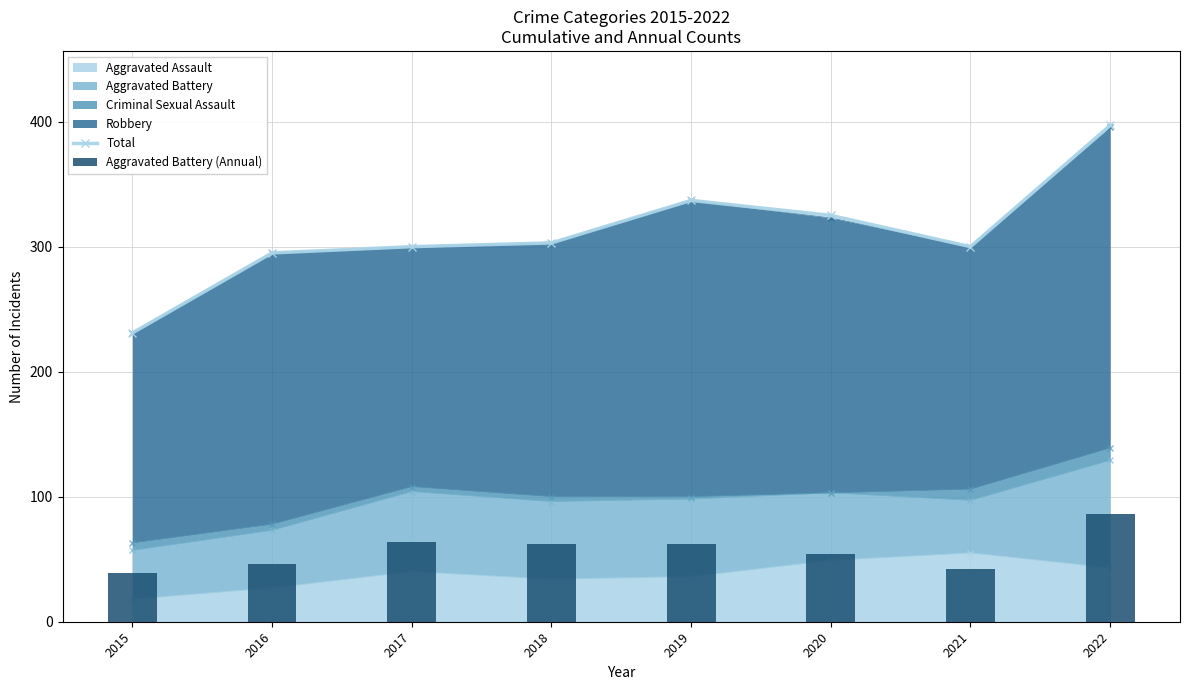

Reading left to right, list all the values displayed in this chart.

Total: 2015=231	2016=295	2017=300	2018=303	2019=337	2020=325	2021=300	2022=397
Aggravated Battery (Annual): 2015=39	2016=46	2017=64	2018=62	2019=62	2020=54	2021=42	2022=86